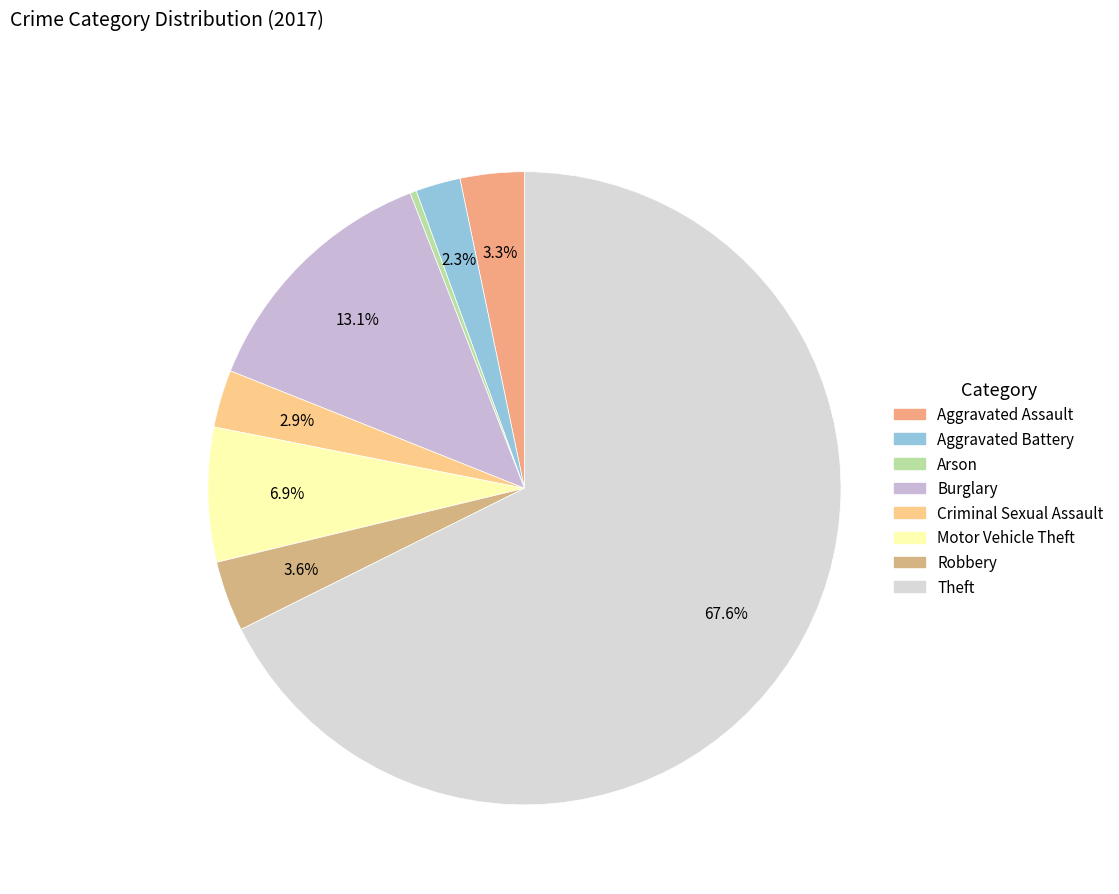

How many segments does this pie chart have?

8